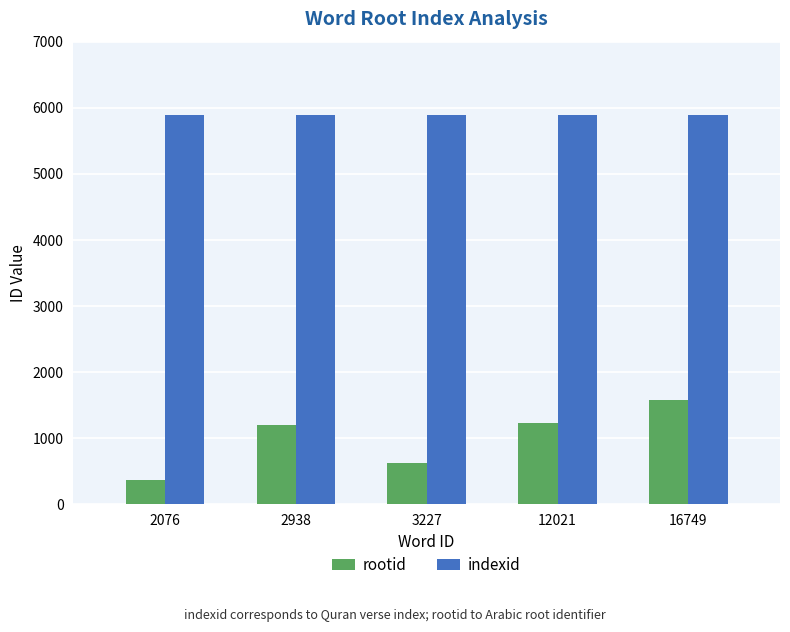

How many groups of bars are there?

5